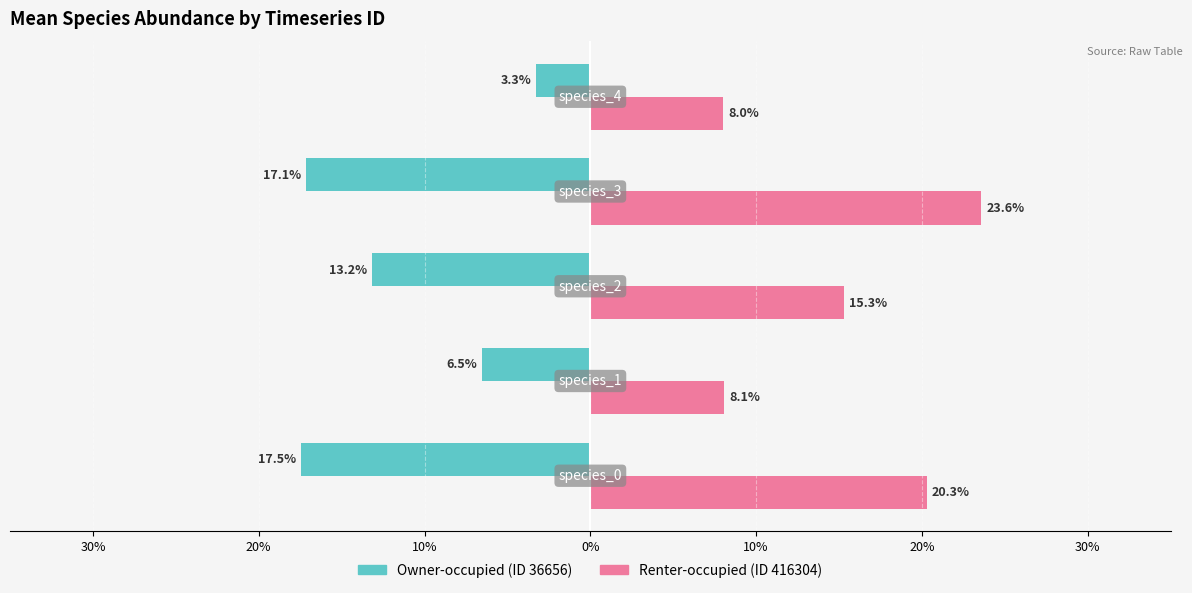

Is it true that timeseries_36656 equals -0.0 at 10%?

True